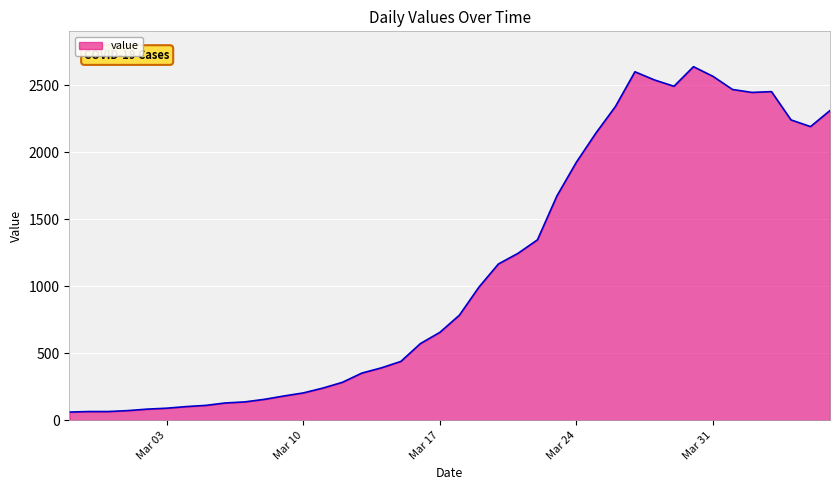

What is the greatest value displayed?

2638